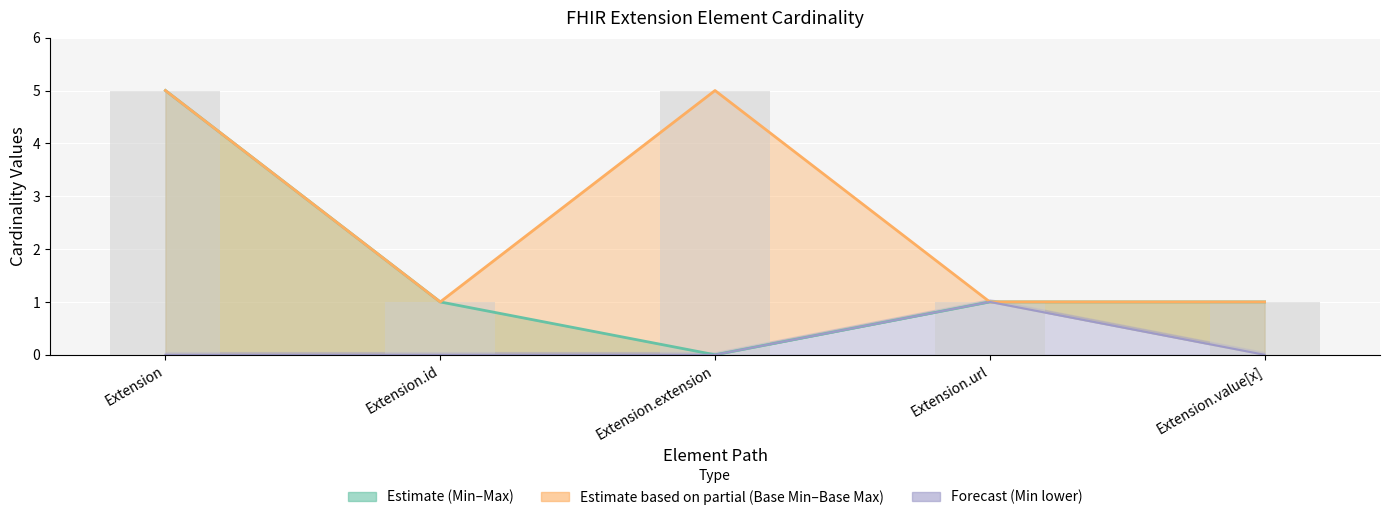

What is the maximum value shown in the chart?

5